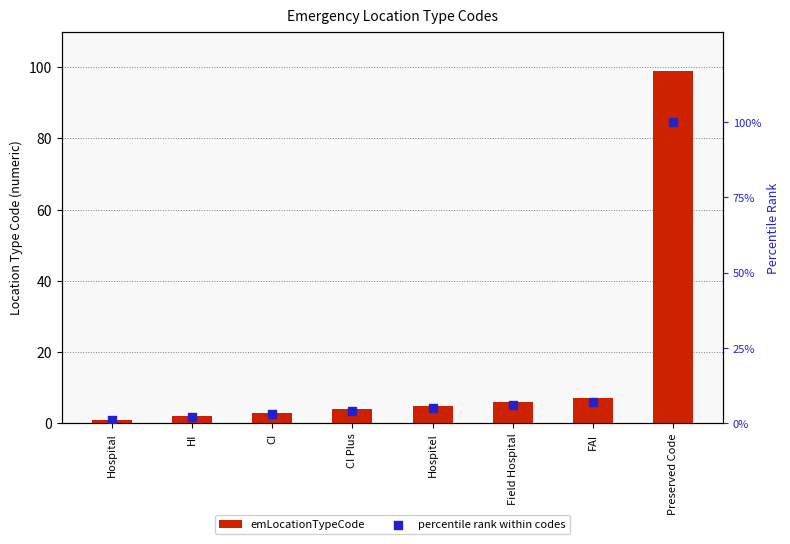

Which series contains the highest Y value?

percentile rank within codes